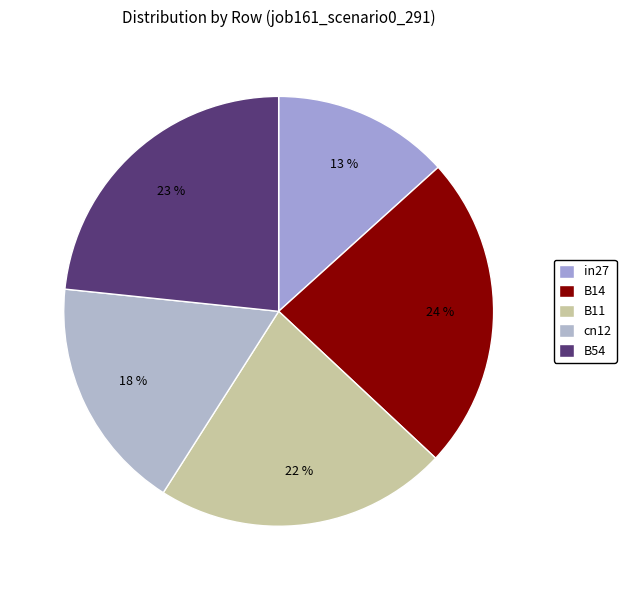

To the nearest percent, what is the average slice percentage?

20%